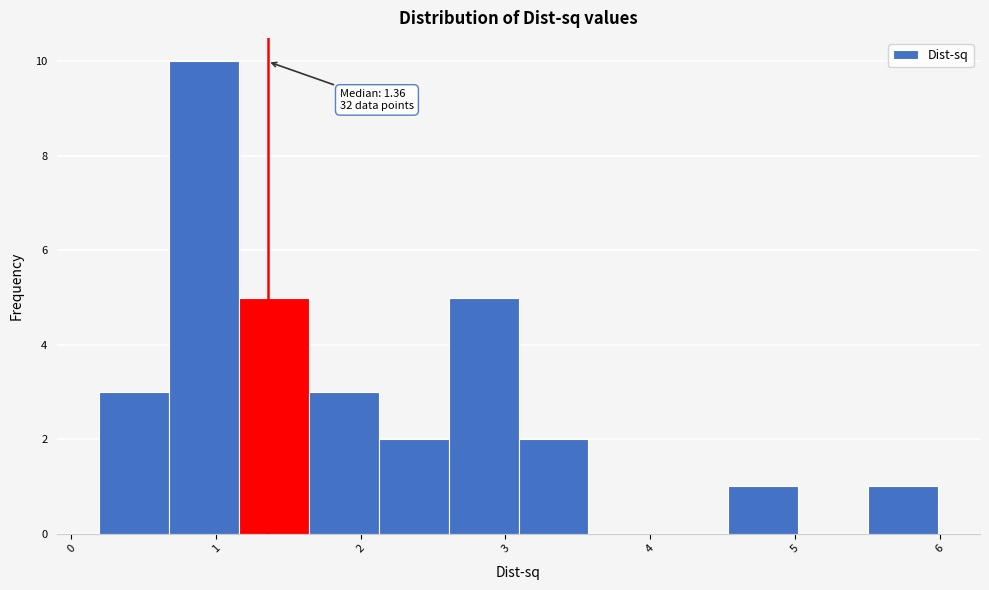

Which range on the x-axis has the tallest bar?

0.7 to 1.2